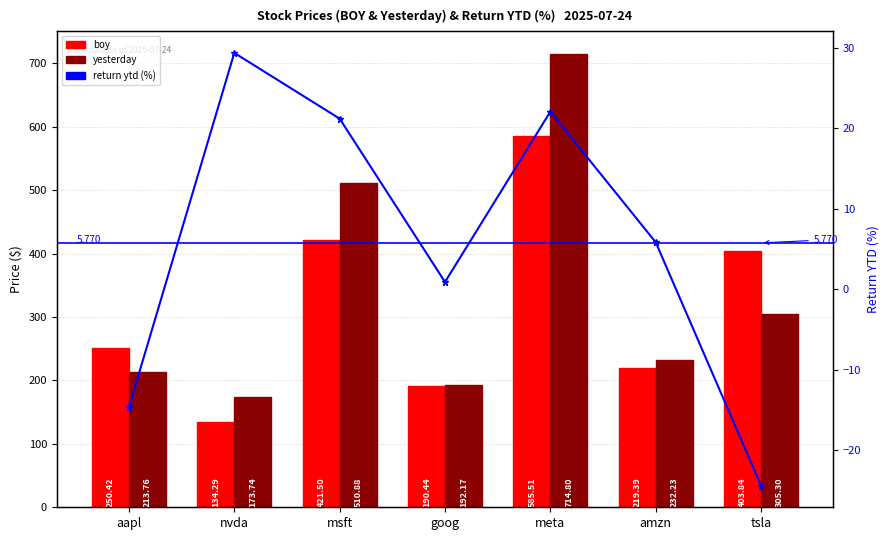

True or false: boy has a value of 176.9 at nvda.

False